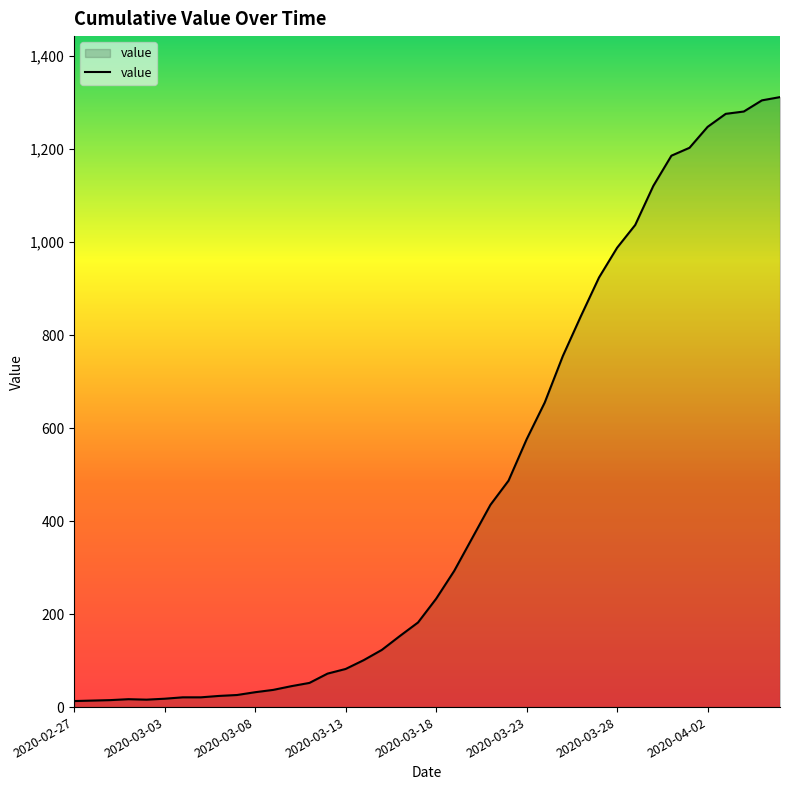

What is the maximum value shown in the chart?

1312